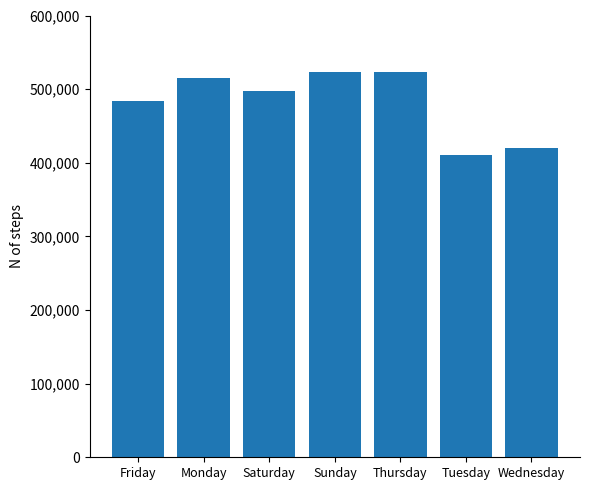

True or false: the data shows 515605 at Monday.

True